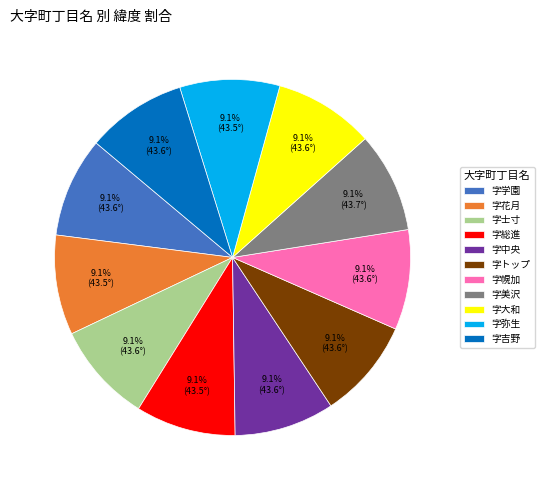

To the nearest percent, what portion does 字学園 represent?

9%